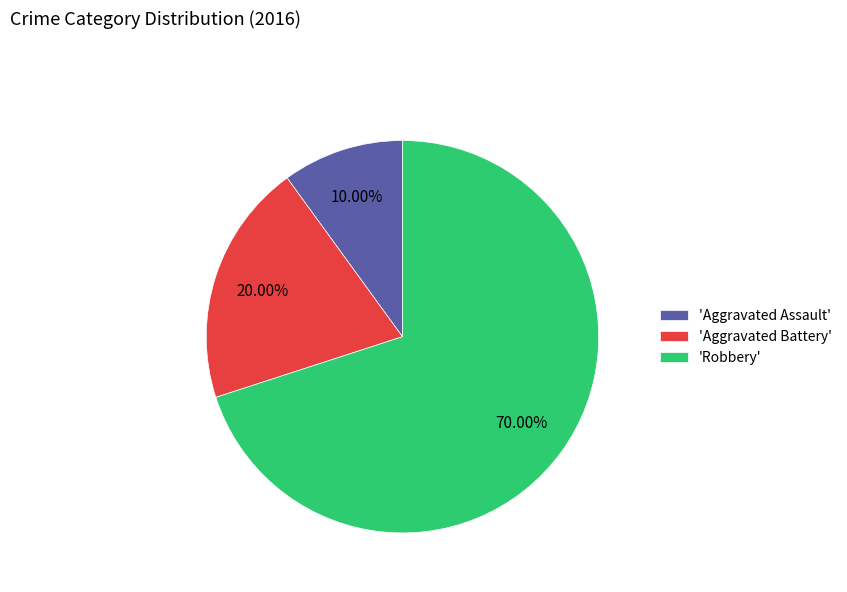

How many segments does this pie chart have?

3